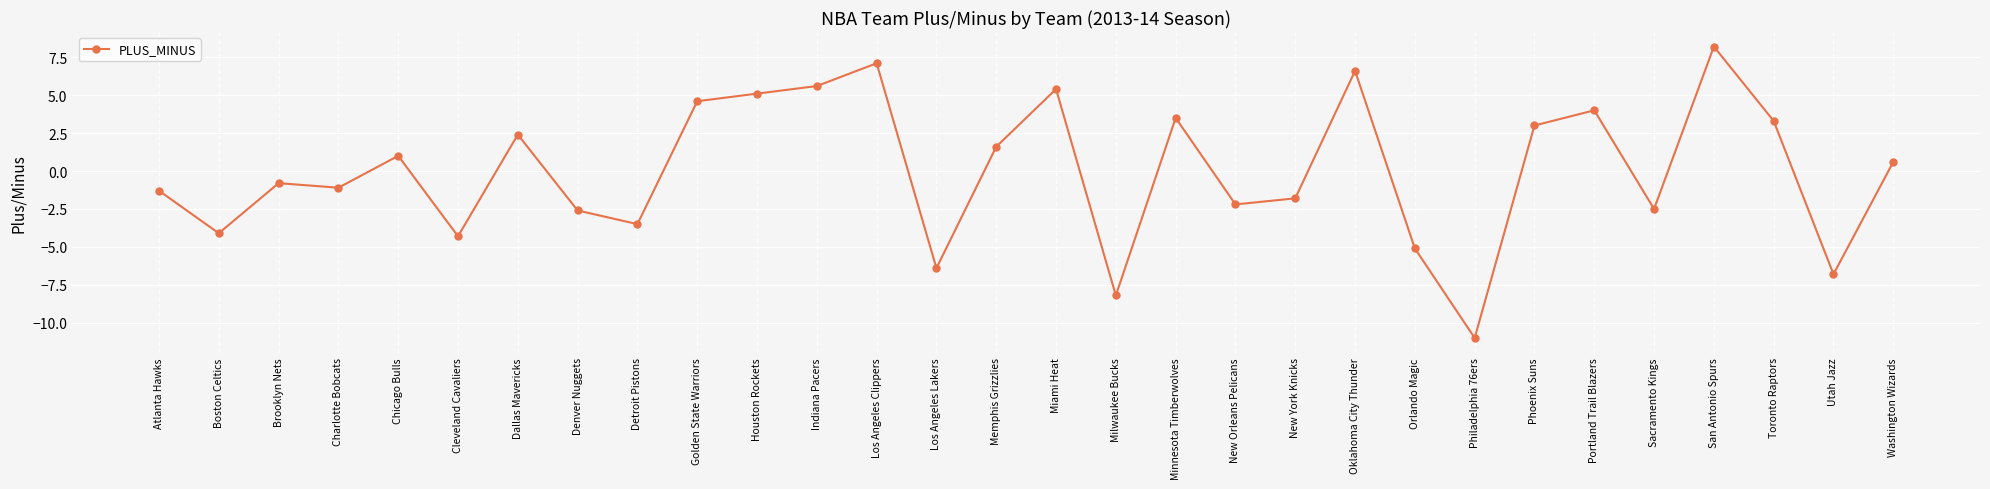

What position from the right is Miami Heat?

15